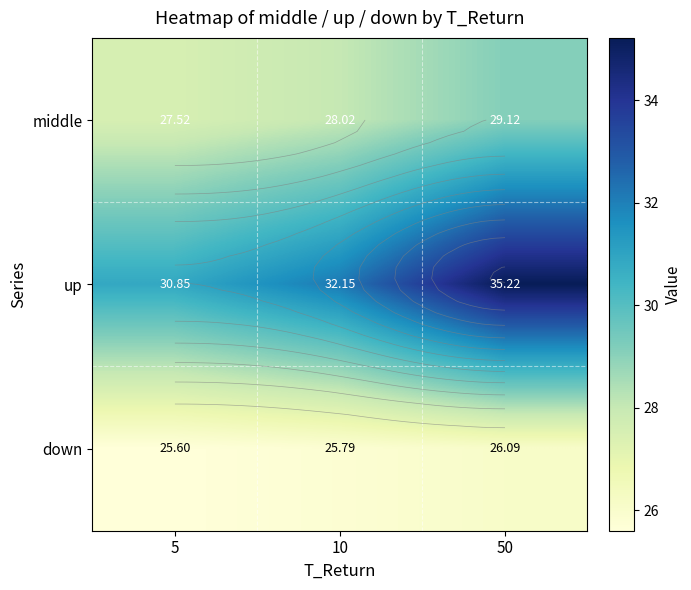

Where is up nearest to the value 33?

10